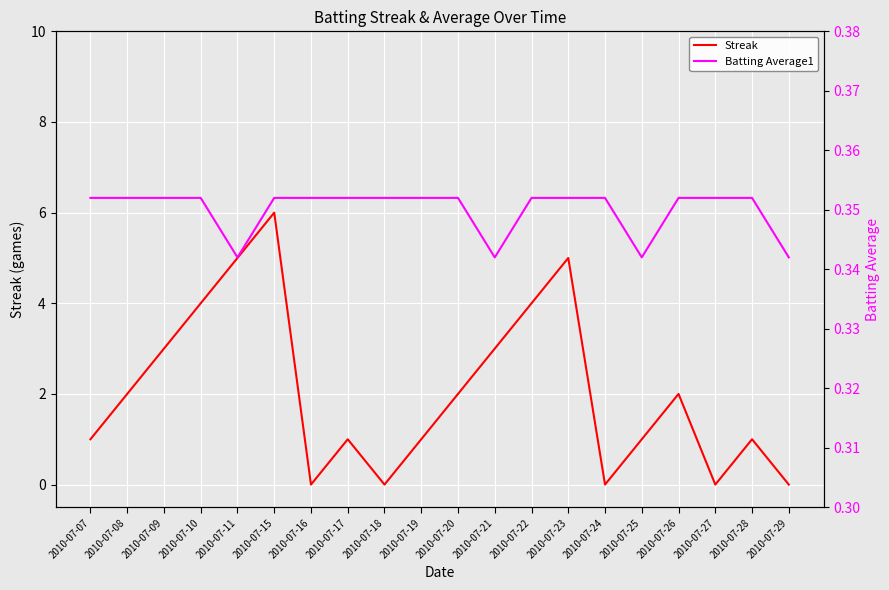

Which series has the largest range (max minus min)?

Streak